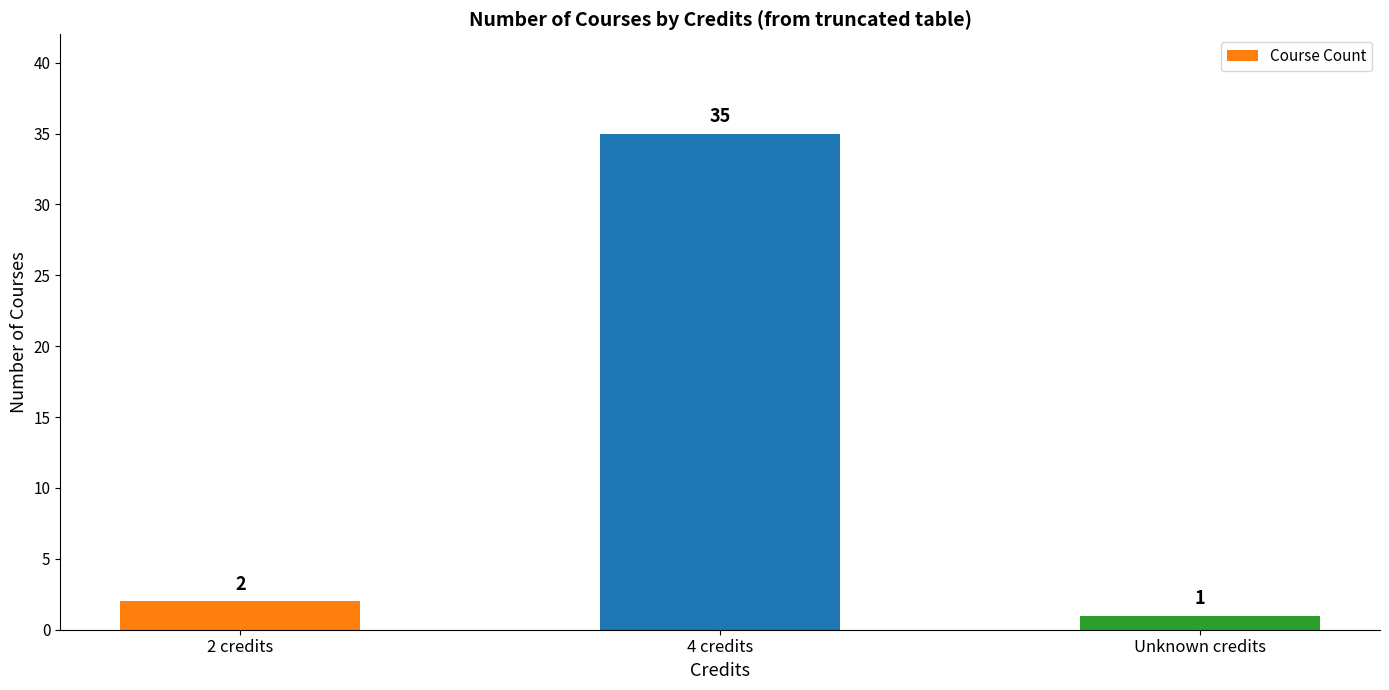

Does the chart contain stacked bars?

No